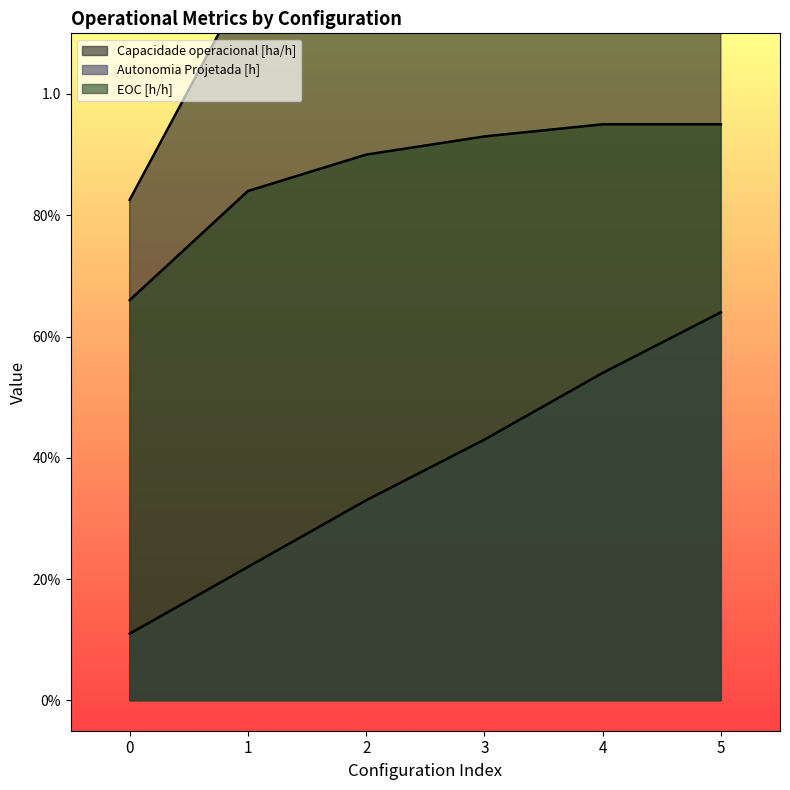

True or false: Capacidade operacional [ha/h] has more than 1 points higher than both neighbors.

False